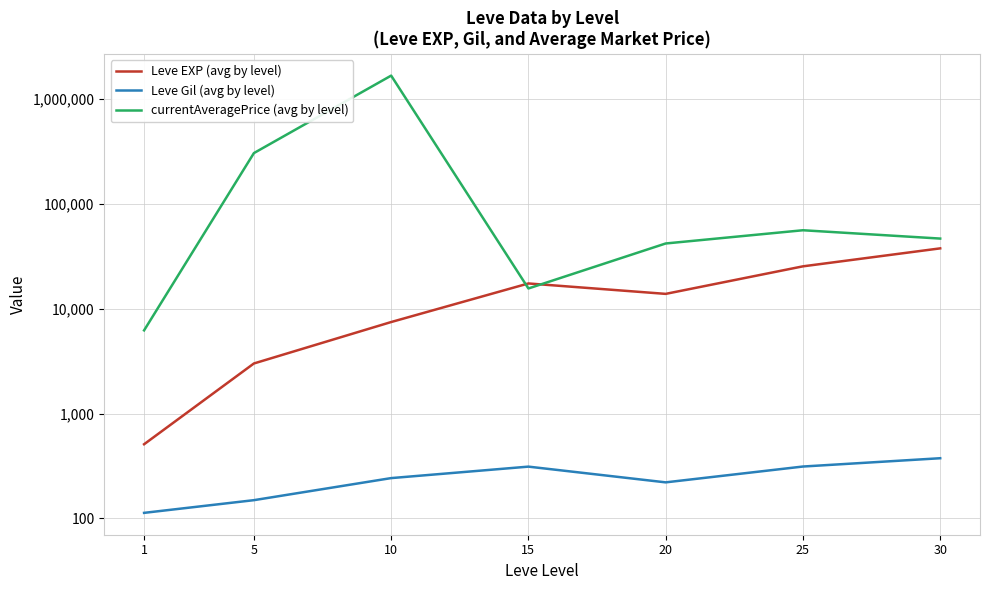

Which series changed the most between 5 and 25?

currentAveragePrice (avg by level)